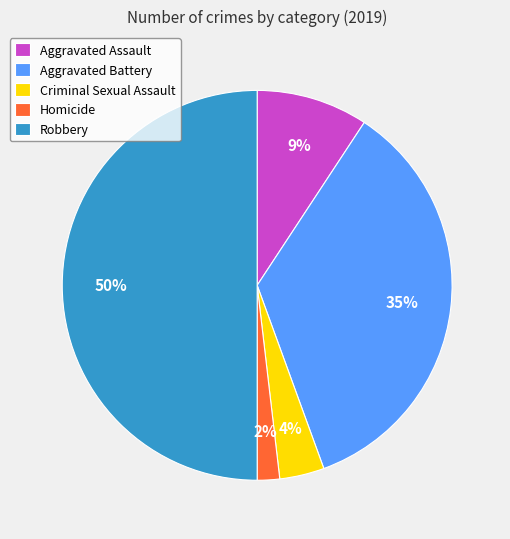

How many slices are in this pie chart?

5